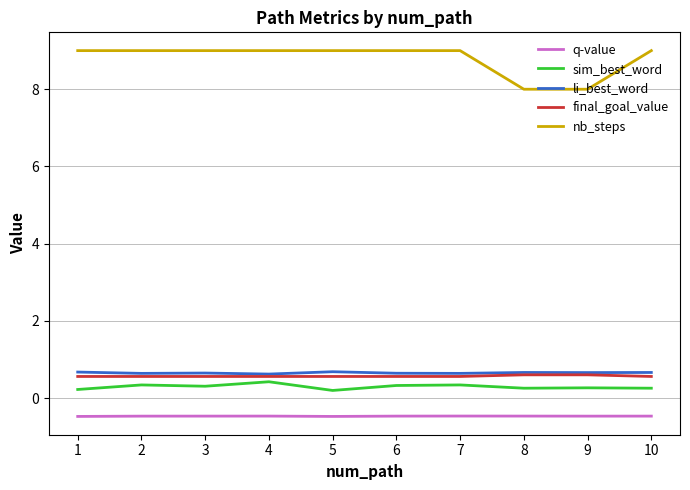

What is the difference between the highest and lowest values at 7?

9.5